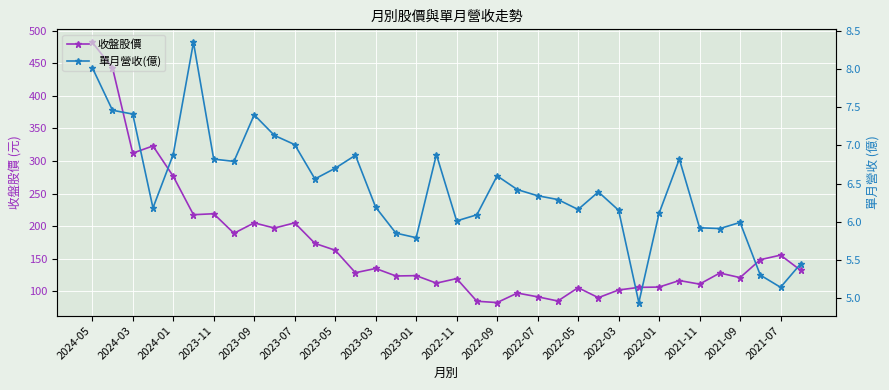

Which series has the widest spread of values?

收盤股價